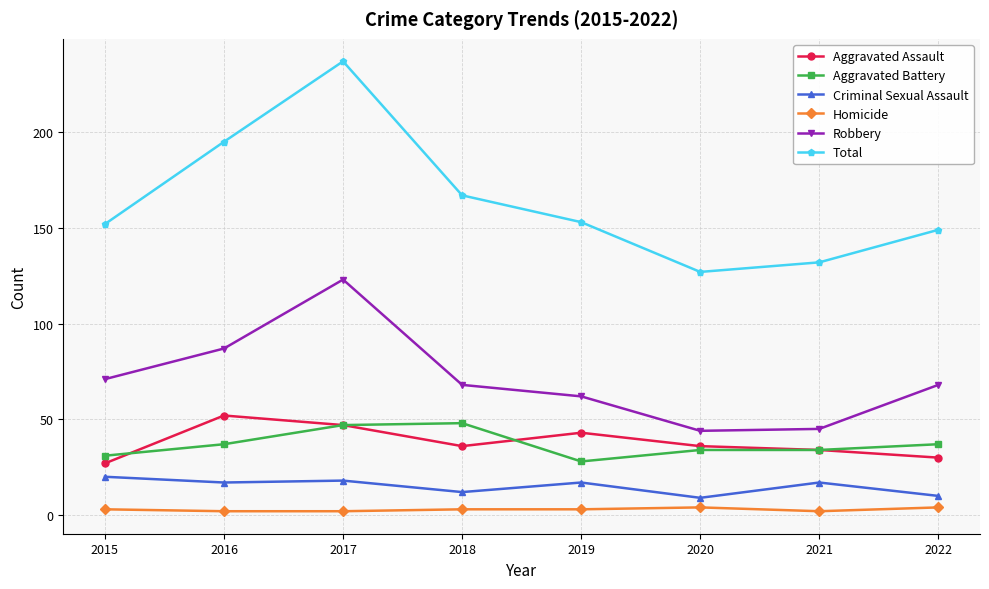

The Total series shows 338 at 2017. True or false?

False